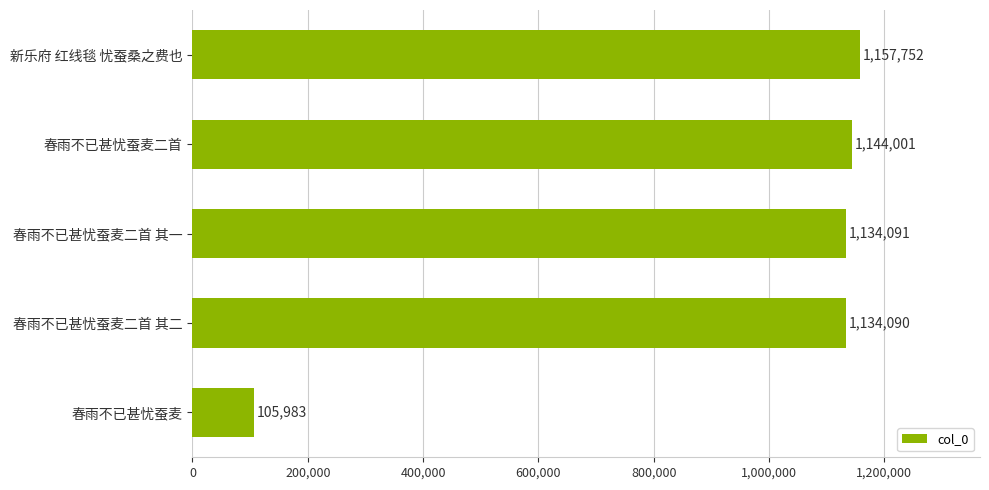

Read the value at 春雨不已甚忧蚕麦.

105983